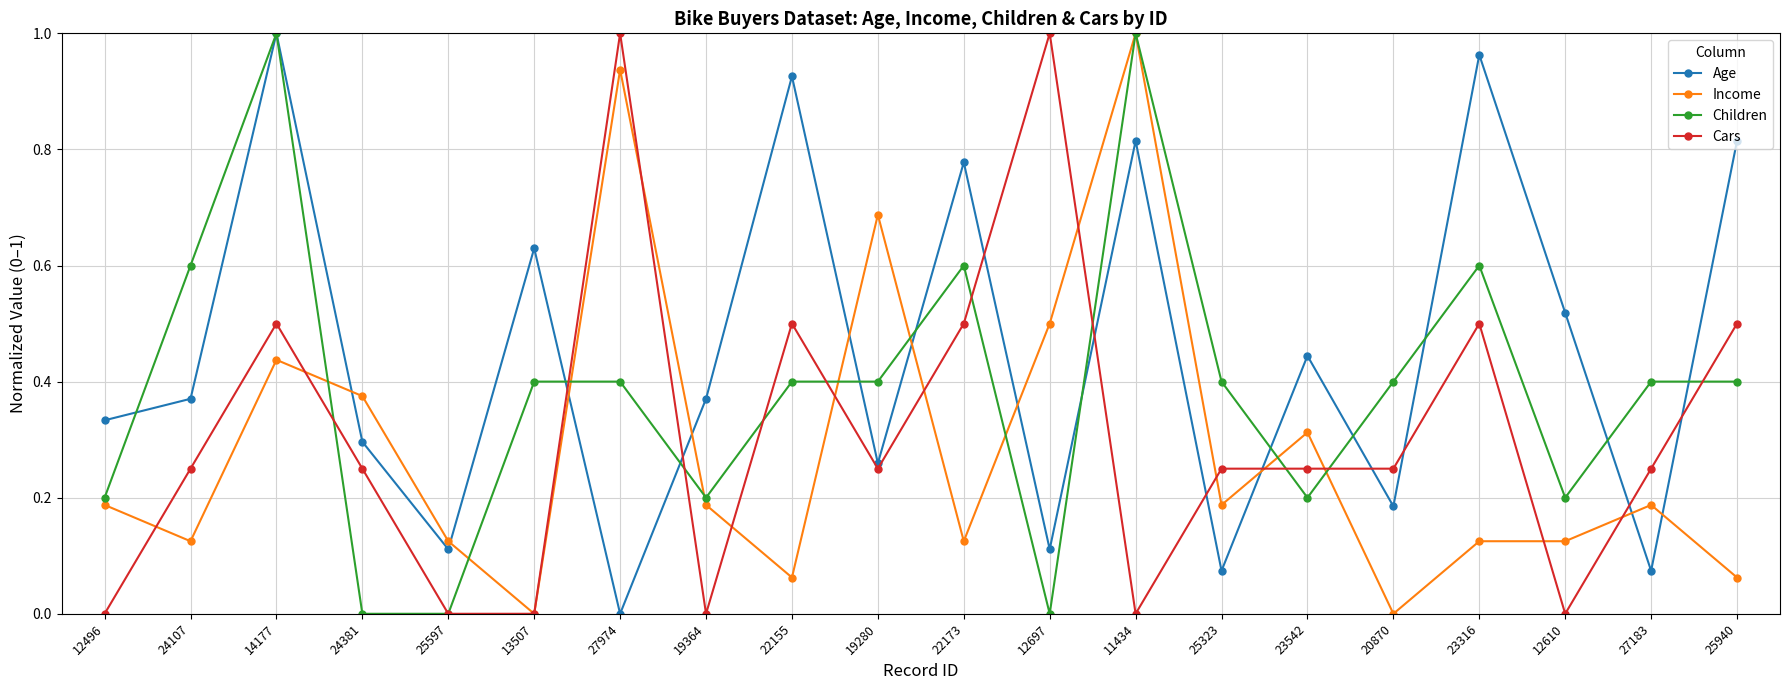

How many lines are shown in the chart?

4